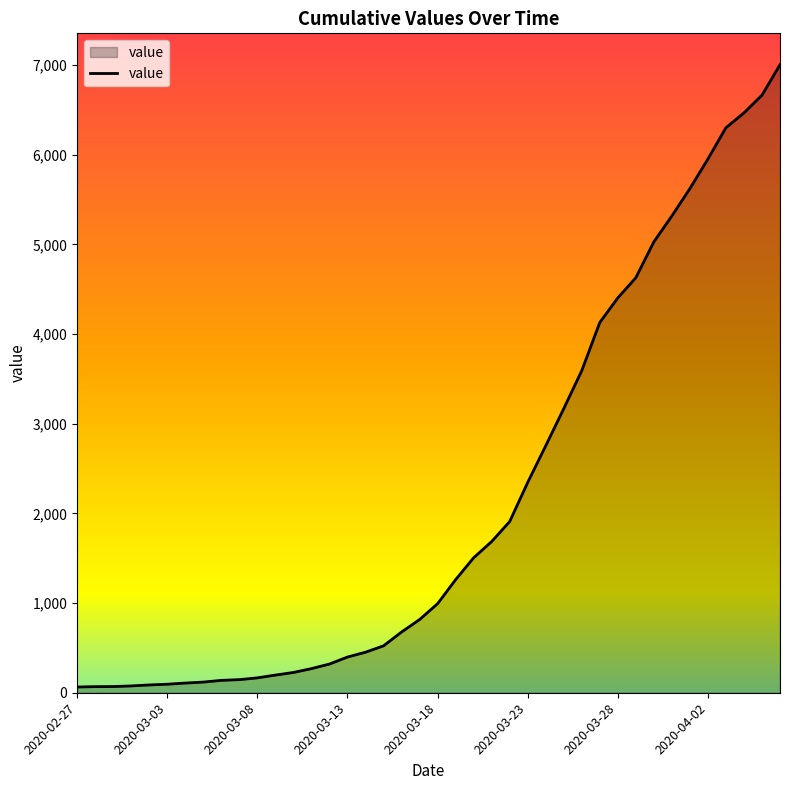

What is the greatest value displayed?

7003